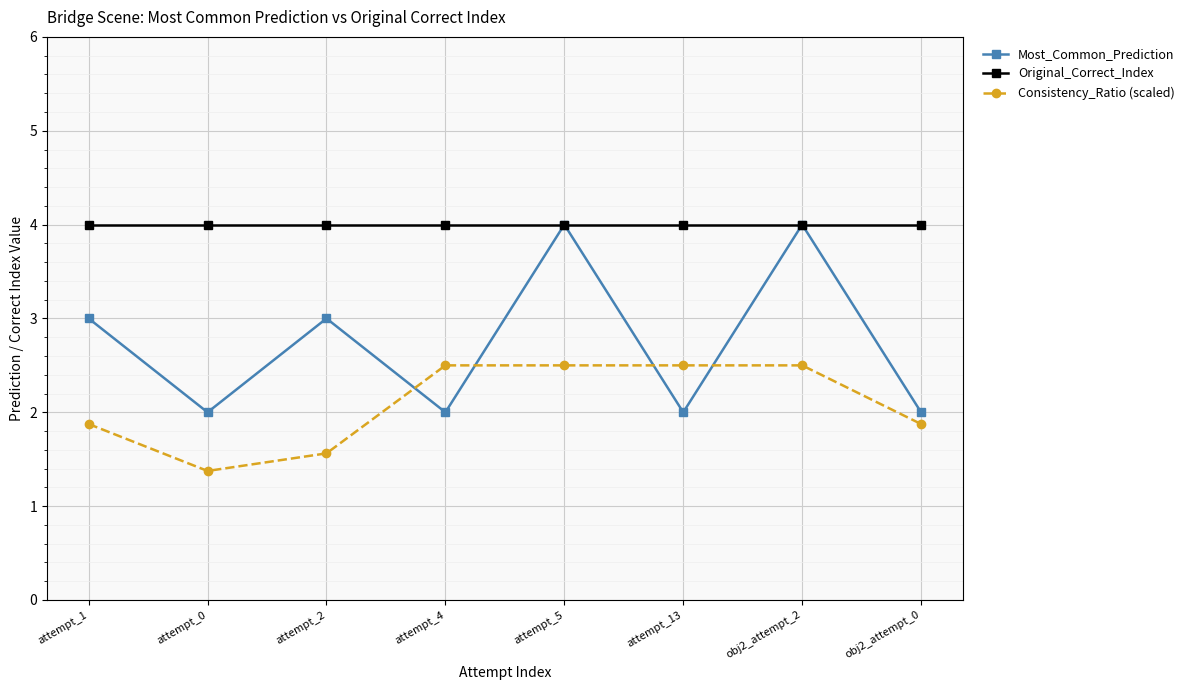

Which series has the widest spread of values?

Most_Common_Prediction